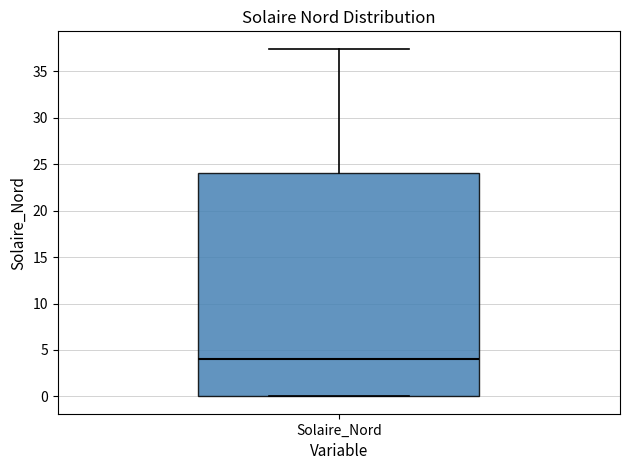

Where does the upper whisker of the box for Solaire_Nord end on the y-axis? The values are not printed on the chart, so give them approximately, as read against the axis.

37.5